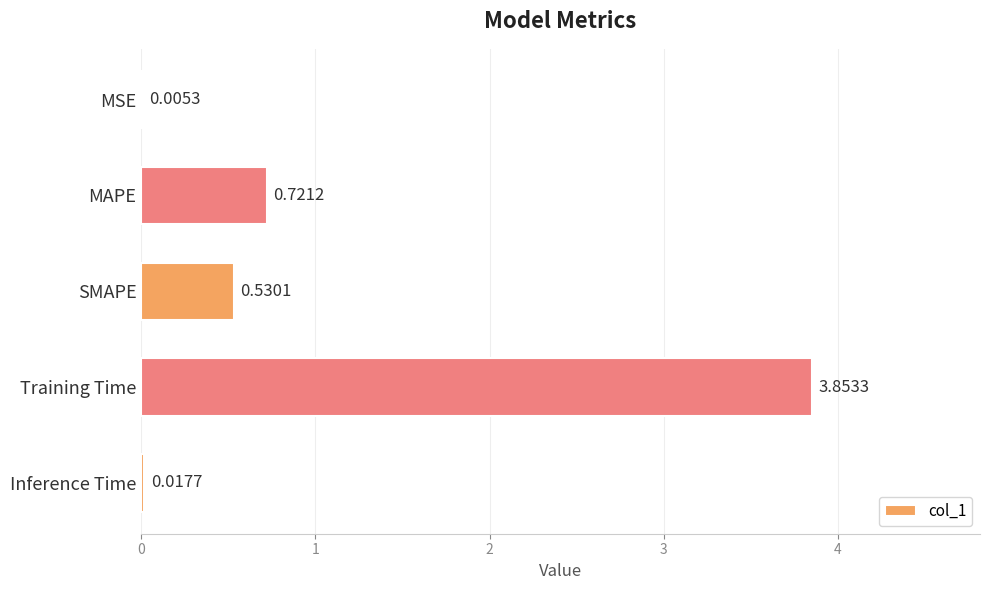

Between Inference Time and MSE, which is larger?

Inference Time